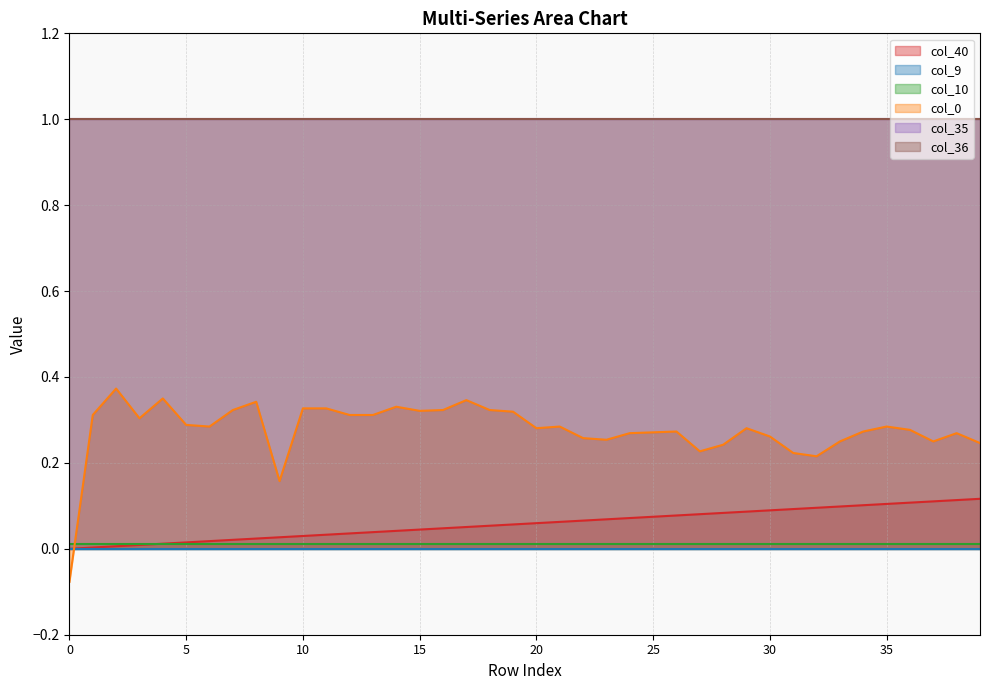

Is the value of col_36 at 29 greater than the value of col_10 at 10?

Yes